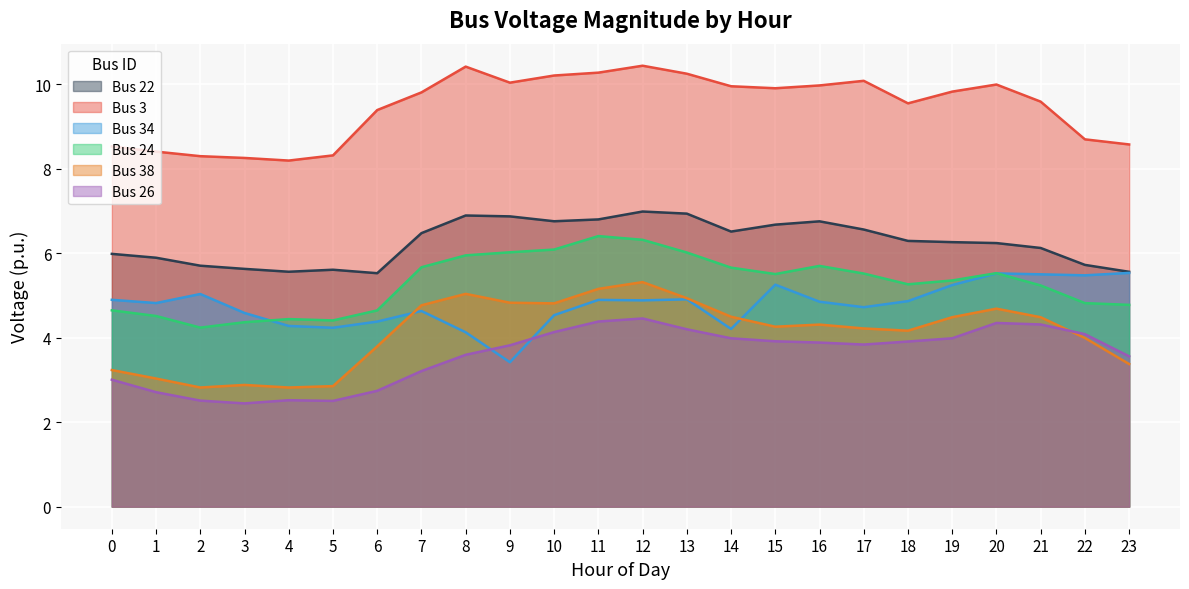

How many interior local valleys does the Bus 26 series have?

3